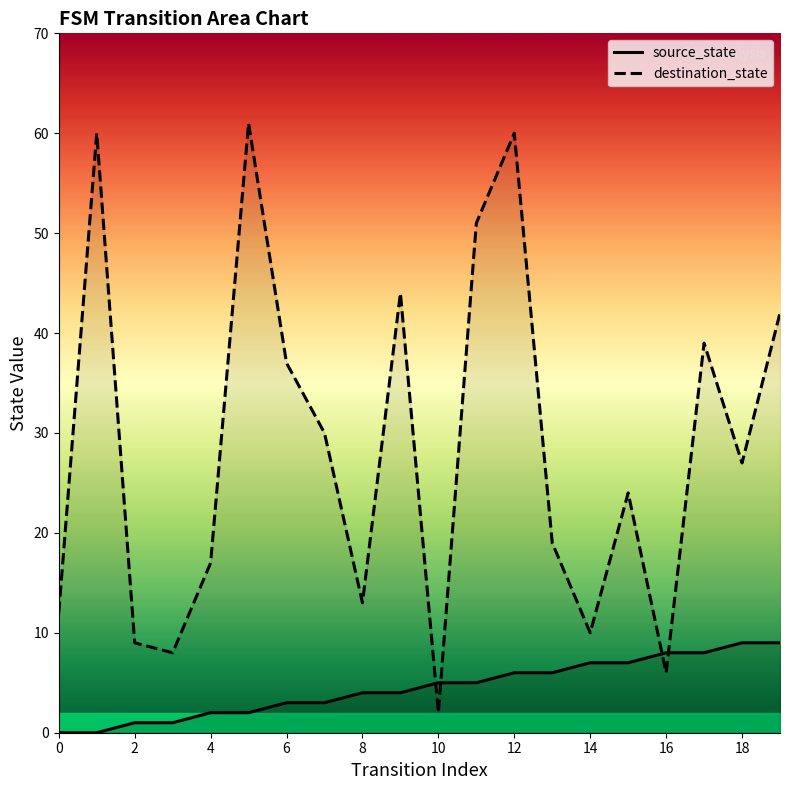

How many times do source_state and destination_state cross each other?

4